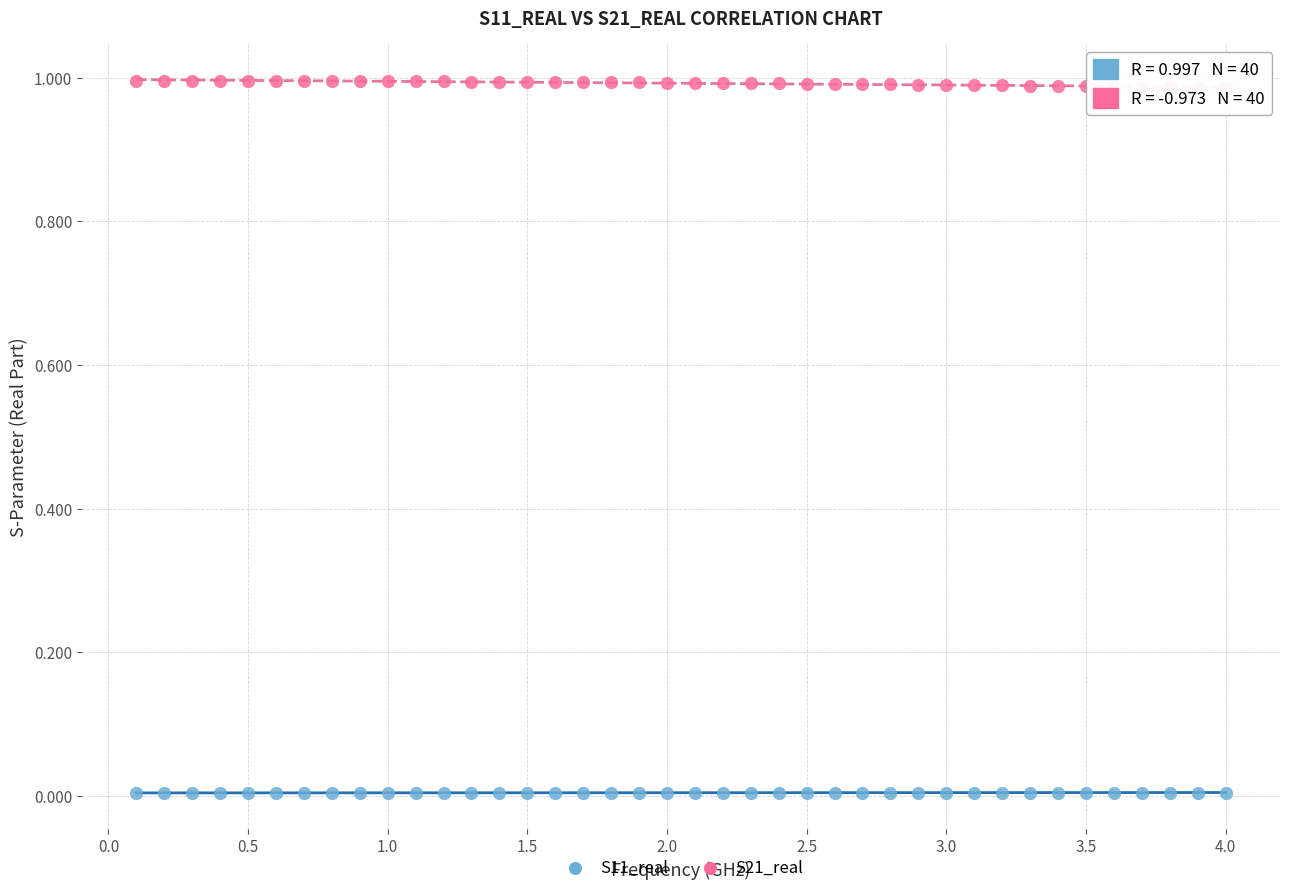

What is the X range (max minus min) for the scatter plot?

3.9